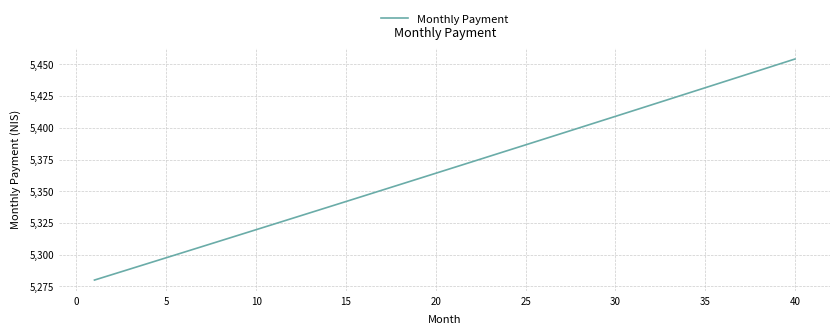

What is the greatest value displayed?

5454.3